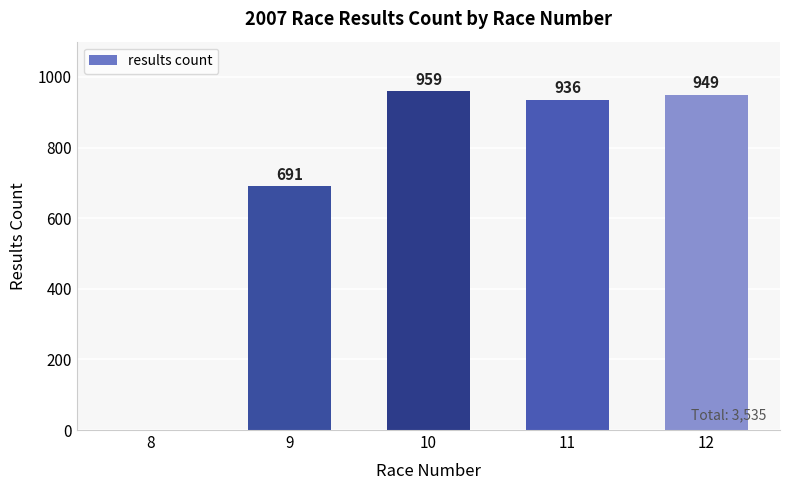

Reading left to right, extract all data points from this chart.

0	691	959	936	949